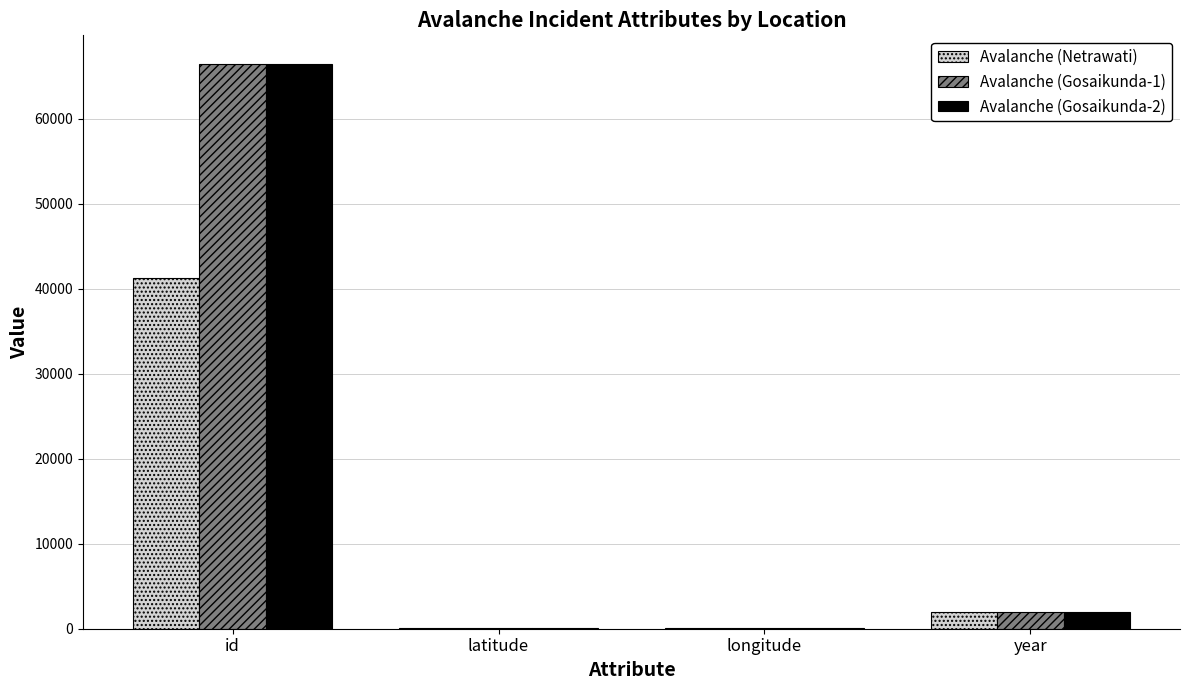

The Avalanche (Gosaikunda-2) series shows 2023.0 at year. True or false?

True